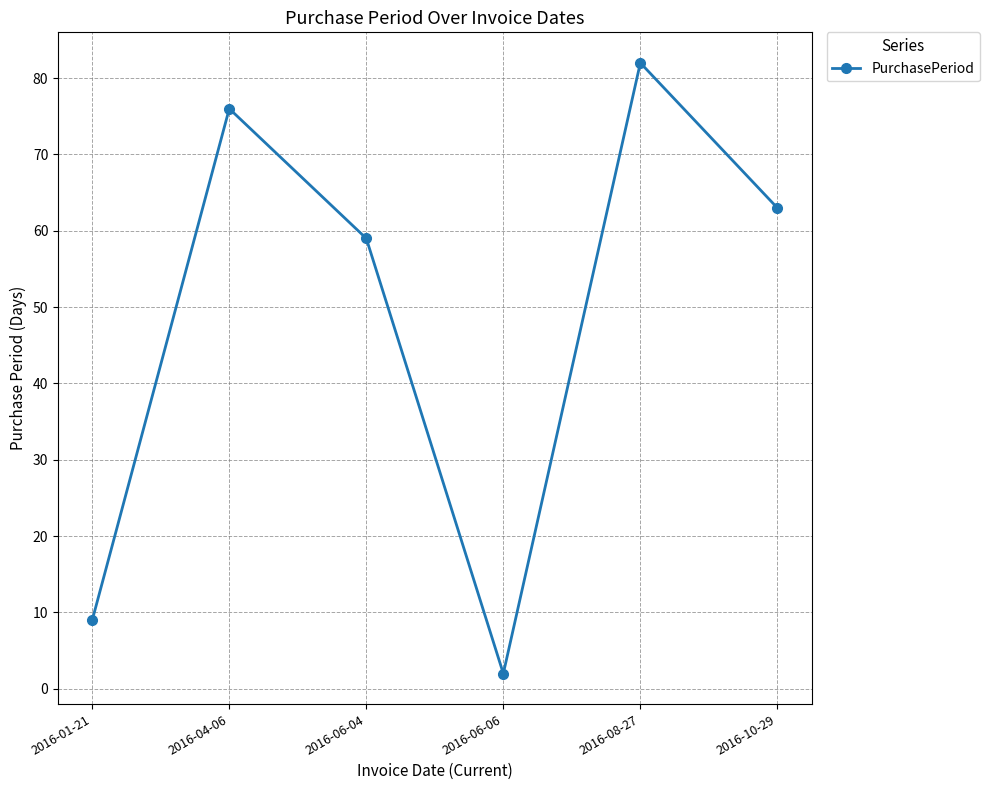

True or false: the data shows 9 at 2016-01-21.

True